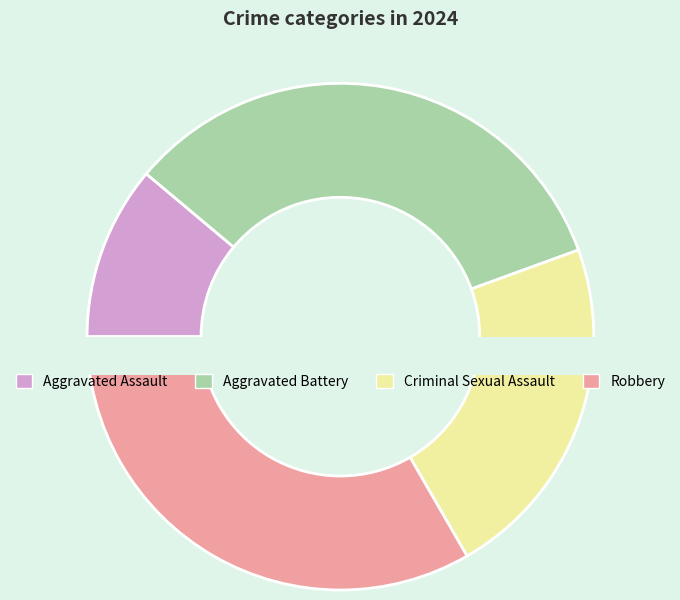

To the nearest percent, what percentage of the pie is Aggravated Battery?

33%